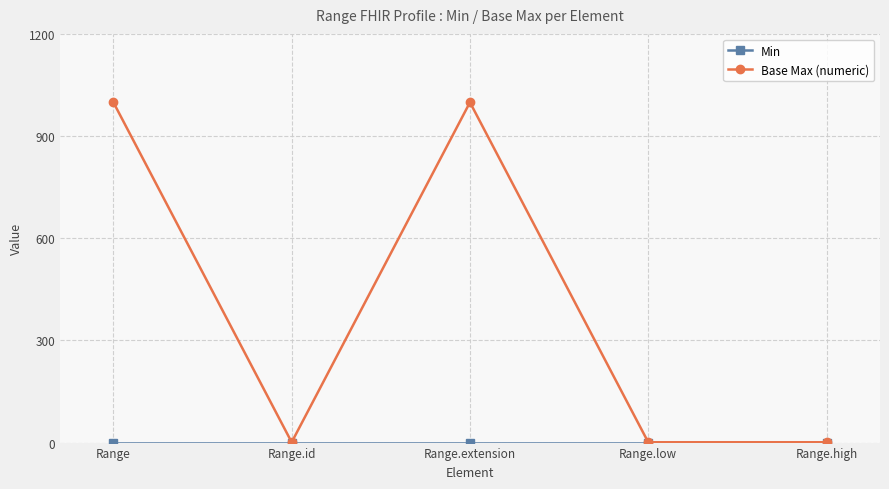

What is the difference between the second highest and minimum values in the Base Max (numeric) series?

998